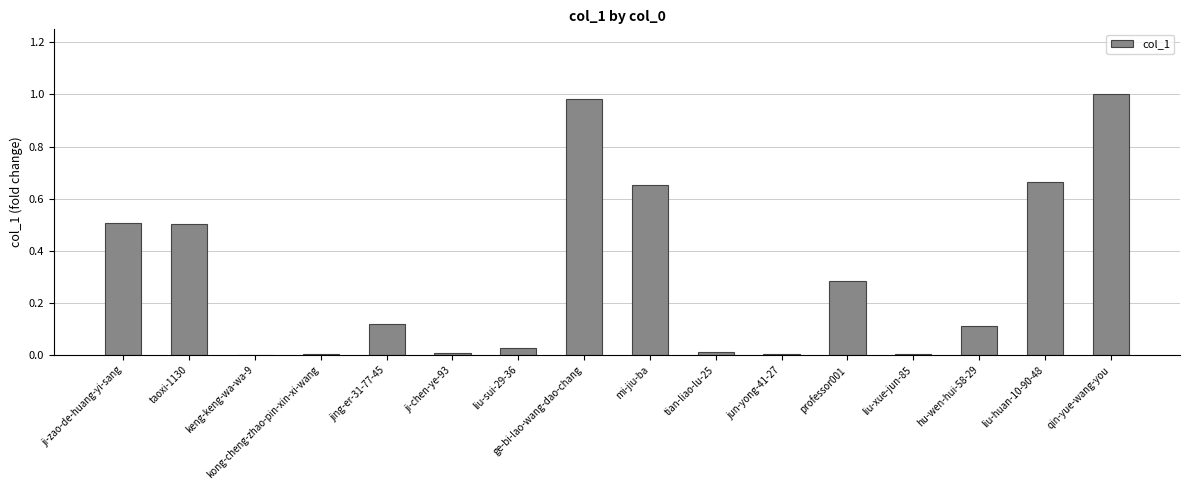

Count the number of data series in this chart.

1